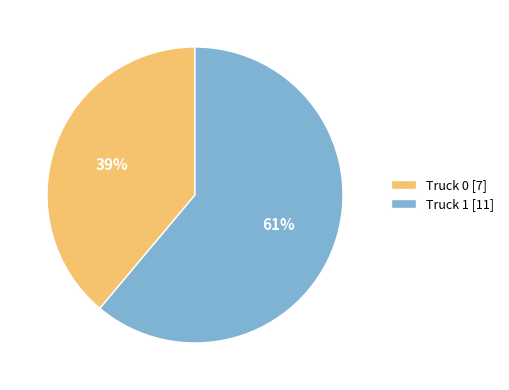

Which slice is the smallest?

39%